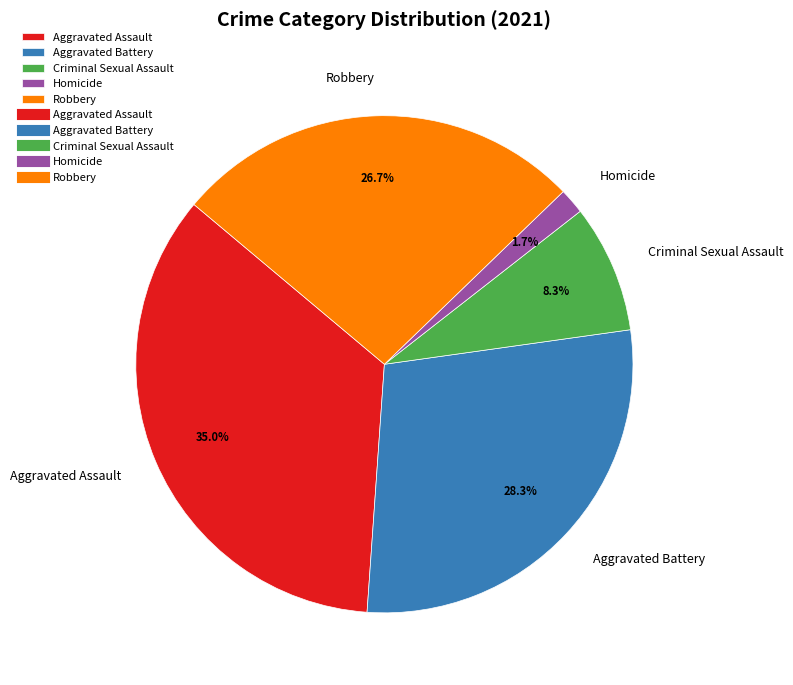

Which category has the biggest portion of the pie?

Aggravated Assault